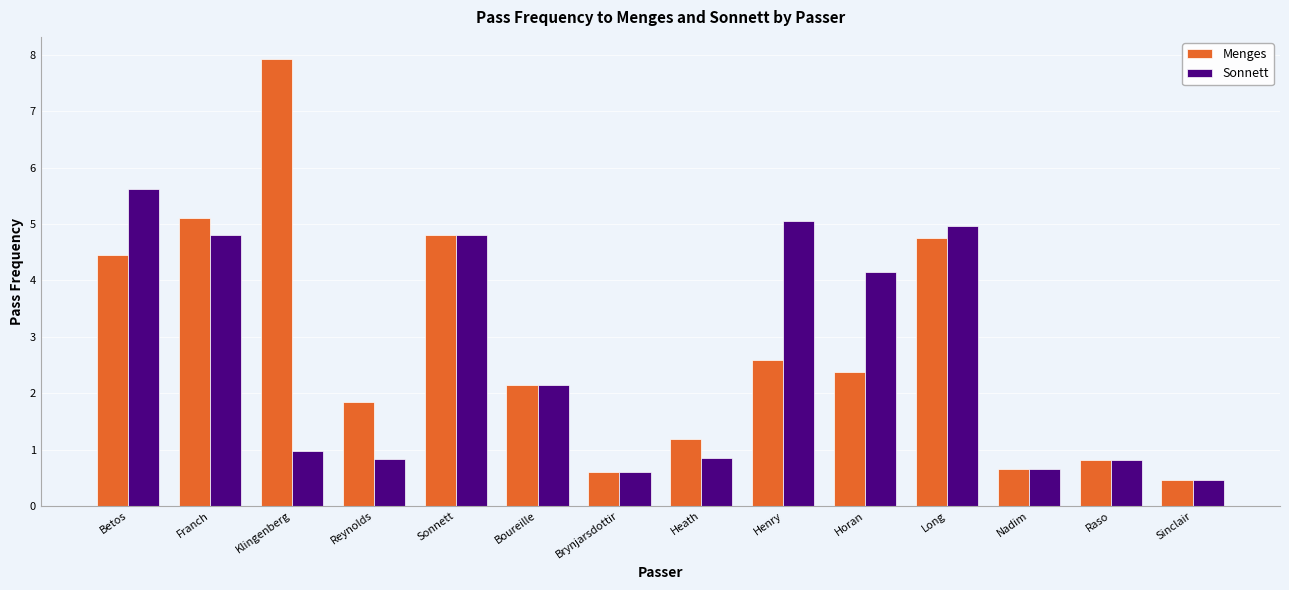

The Sonnett series shows 1.0 at Klingenberg. True or false?

True